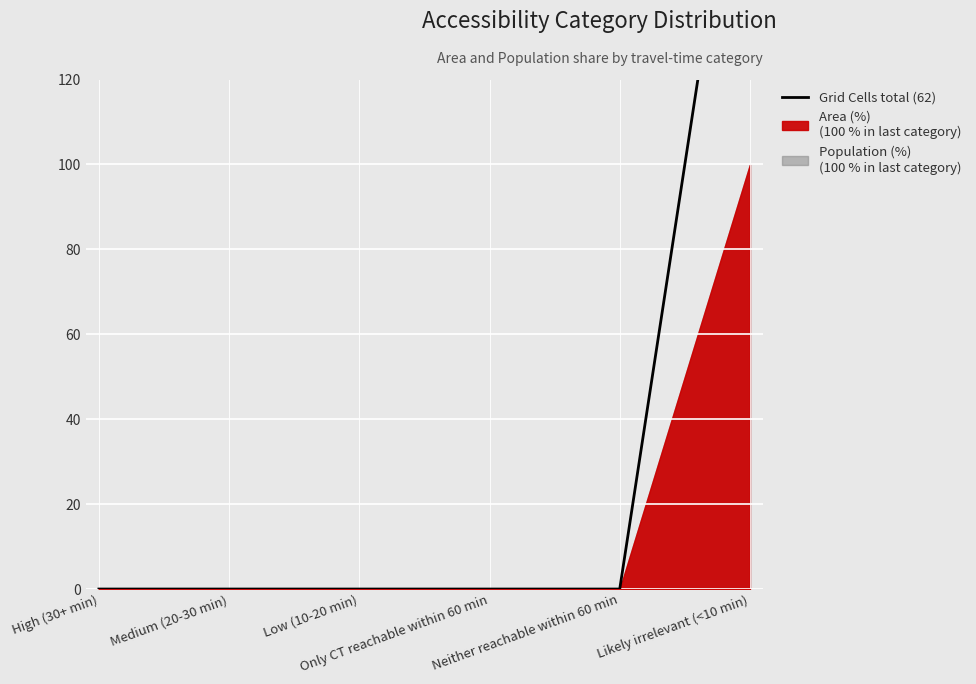

What position from the right is Medium (20-30 min)?

5